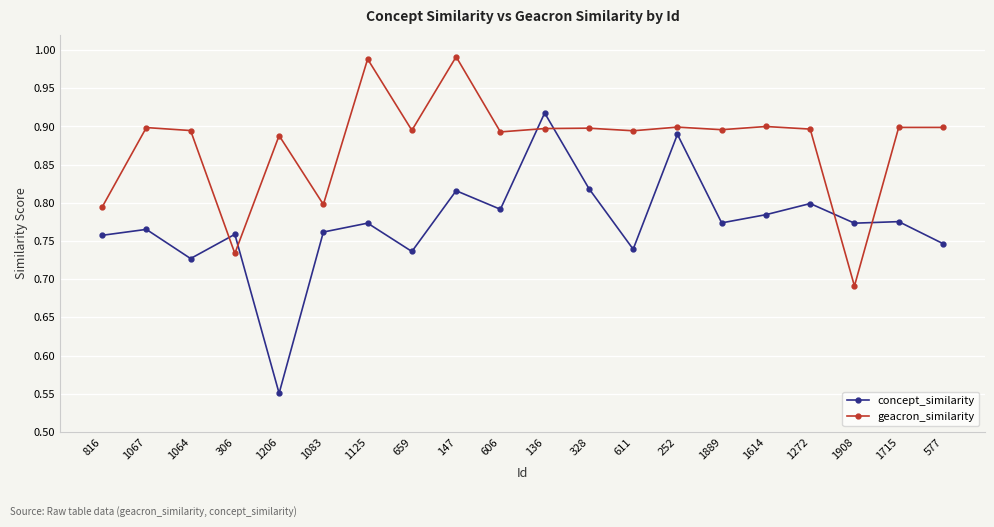

What is the spread (max minus min) of values at 577?

0.2